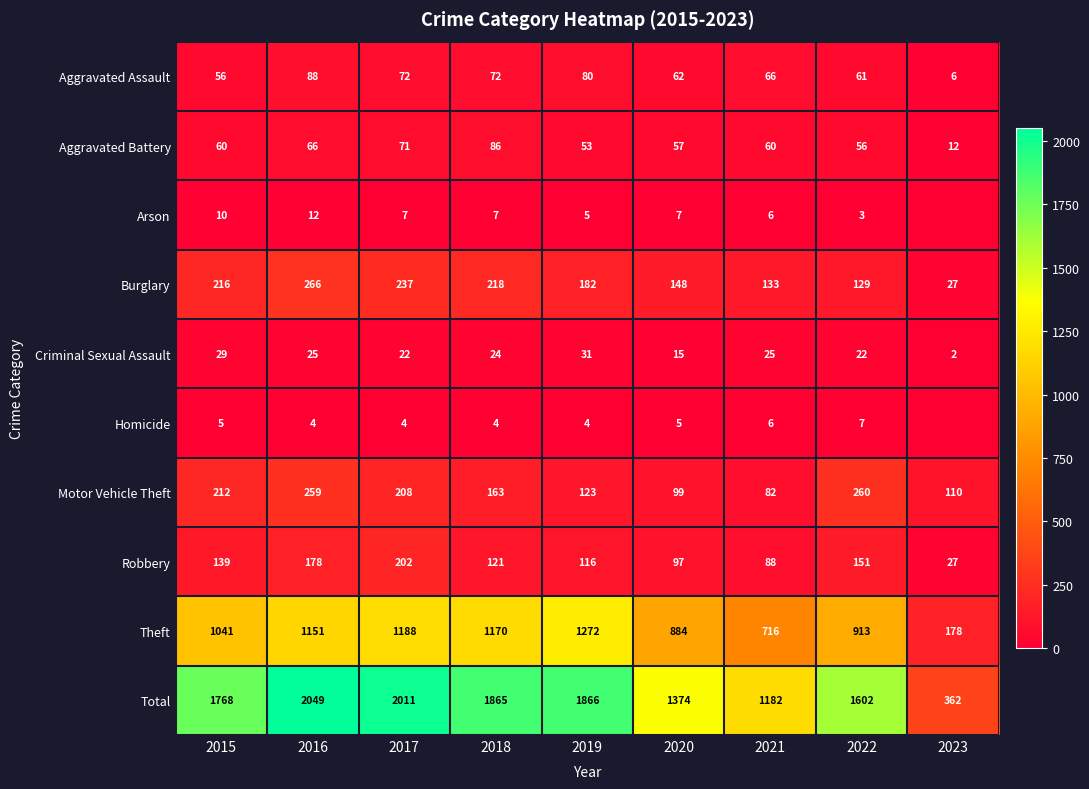

What is the highest value of the Theft series?

1272